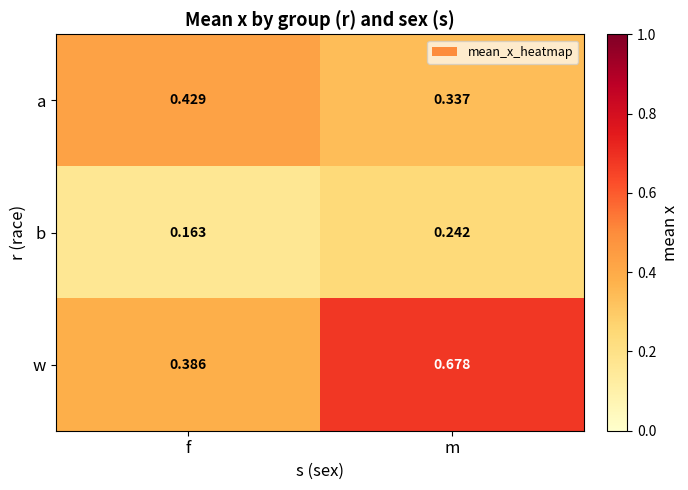

At which category does the chart reach its minimum across all series?

f